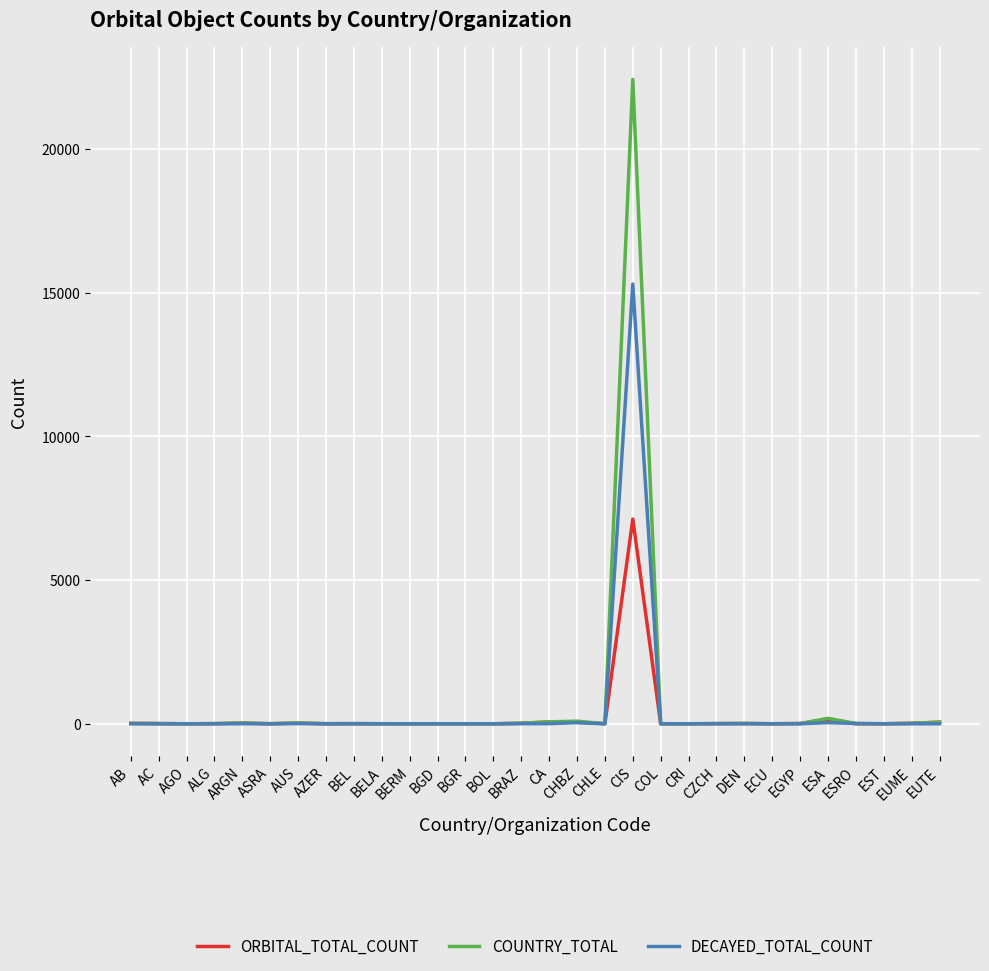

Which series has the largest range (max minus min)?

COUNTRY_TOTAL